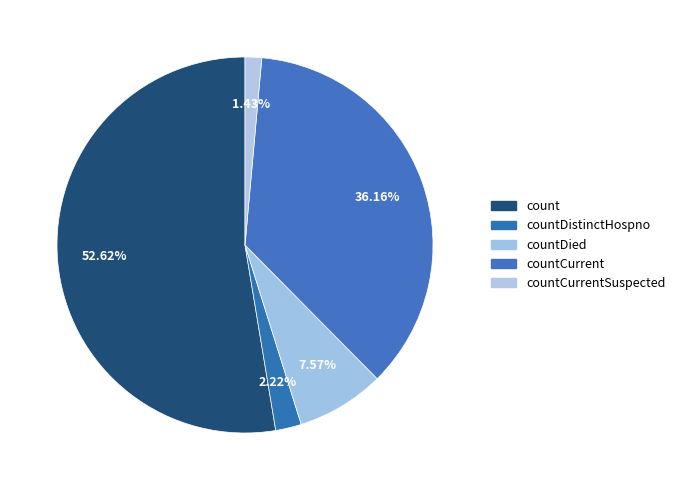

How many segments does this pie chart have?

5